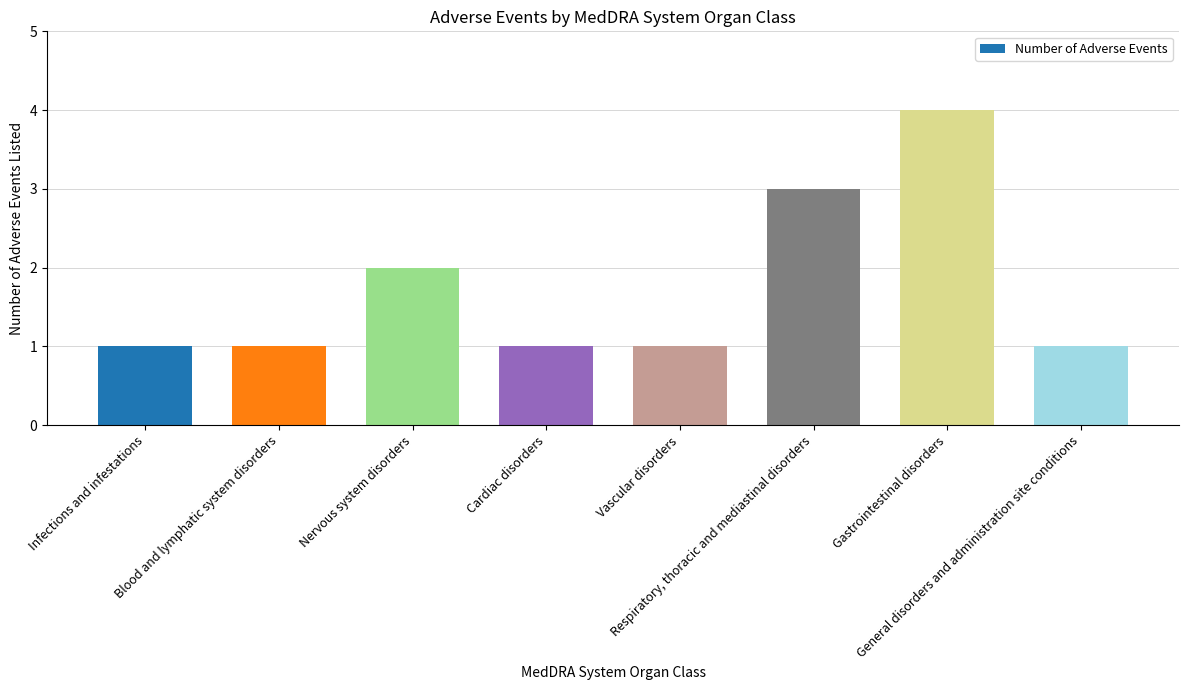

The value at Respiratory, thoracic and mediastinal disorders is 5. True or false?

False